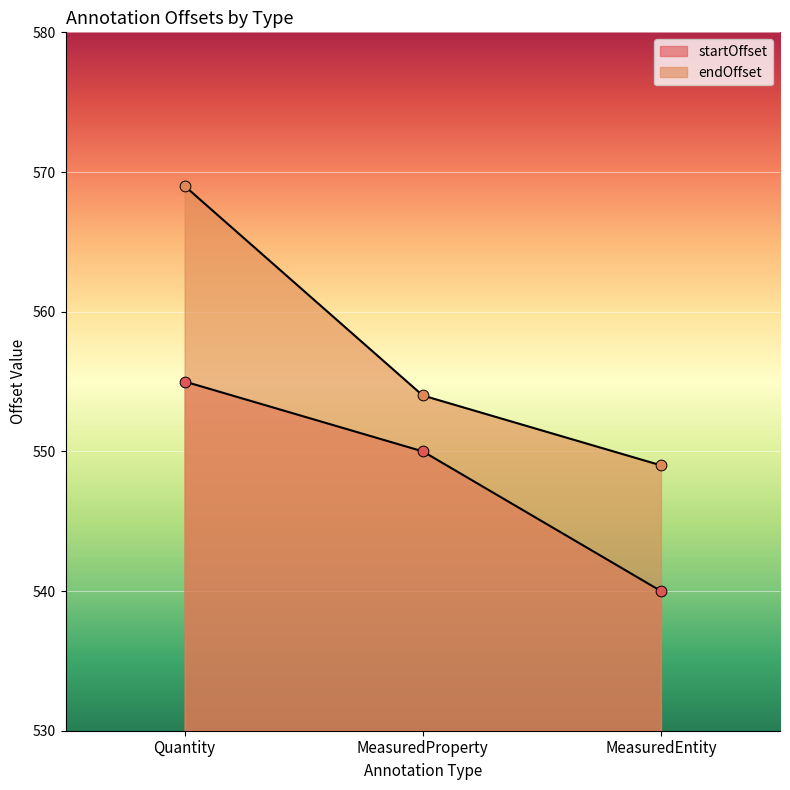

Which series has the widest spread of Y values?

endOffset